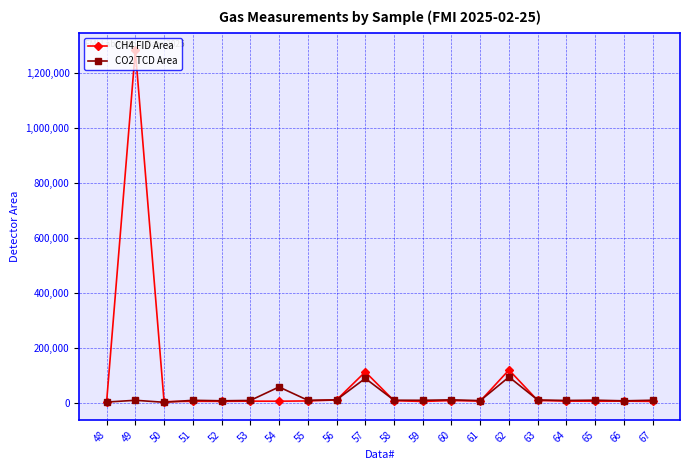

What is the maximum value shown in the chart?

1281187